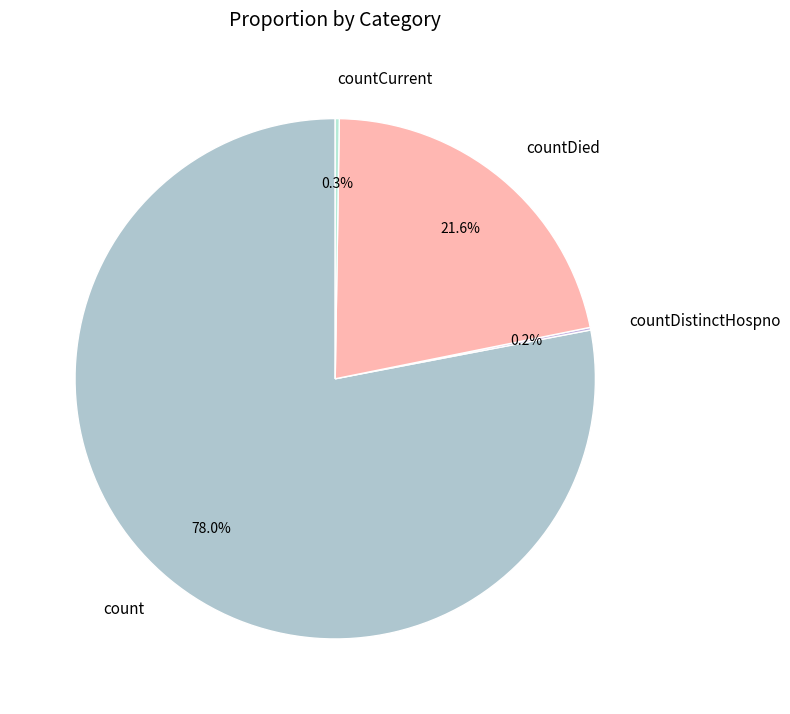

Approximately how many times larger is the value at count compared to countDied?

3.6